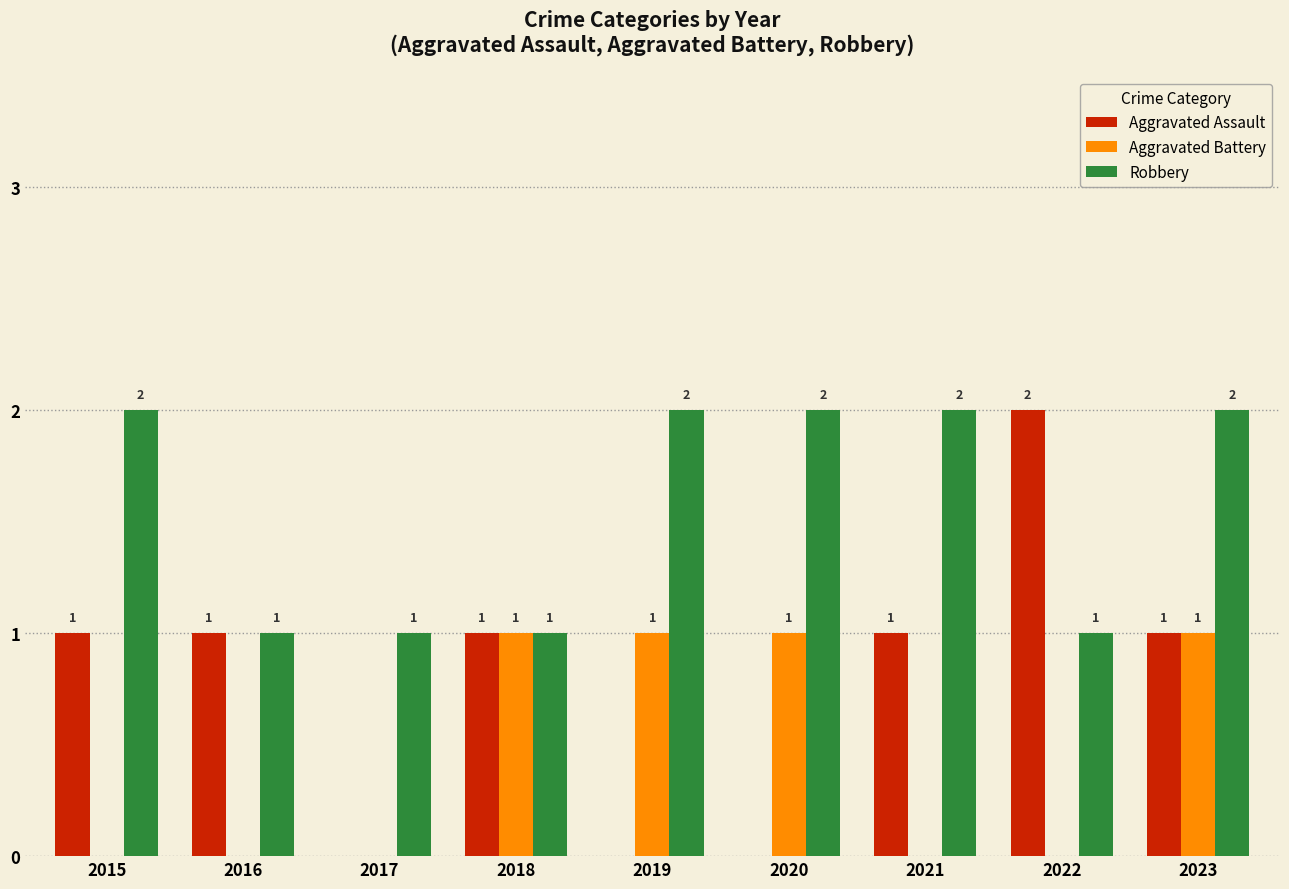

Which category has the highest value in the Aggravated Assault series?

2022